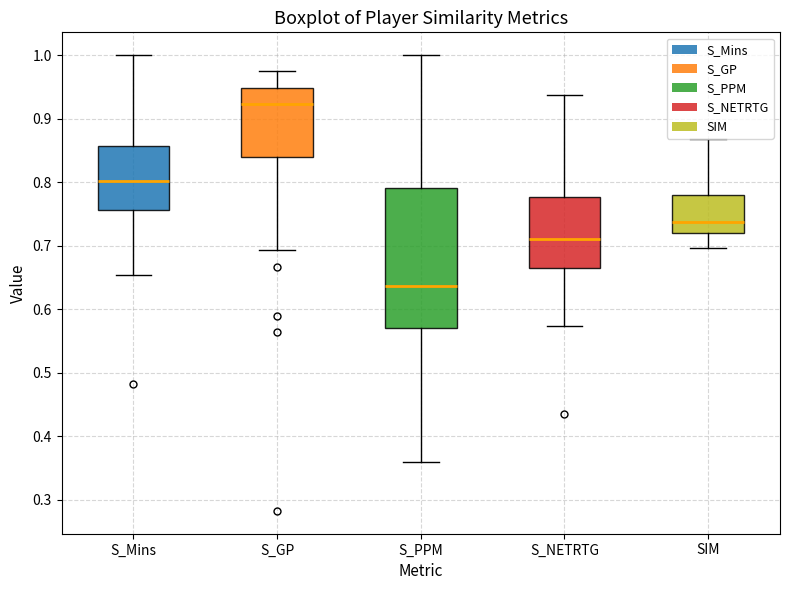

Reading left to right, read every box against the y-axis: the position of its median line, the range the box covers, and the ends of its whiskers. The values are not printed on the chart, so give them approximately, as read against the axis.

S_Mins: median 0.80, box 0.76 to 0.86, whiskers 0.65 to 1.00
S_GP: median 0.92, box 0.84 to 0.95, whiskers 0.69 to 0.97
S_PPM: median 0.64, box 0.57 to 0.79, whiskers 0.36 to 1.00
S_NETRTG: median 0.71, box 0.66 to 0.78, whiskers 0.57 to 0.94
SIM: median 0.74, box 0.72 to 0.78, whiskers 0.70 to 0.87